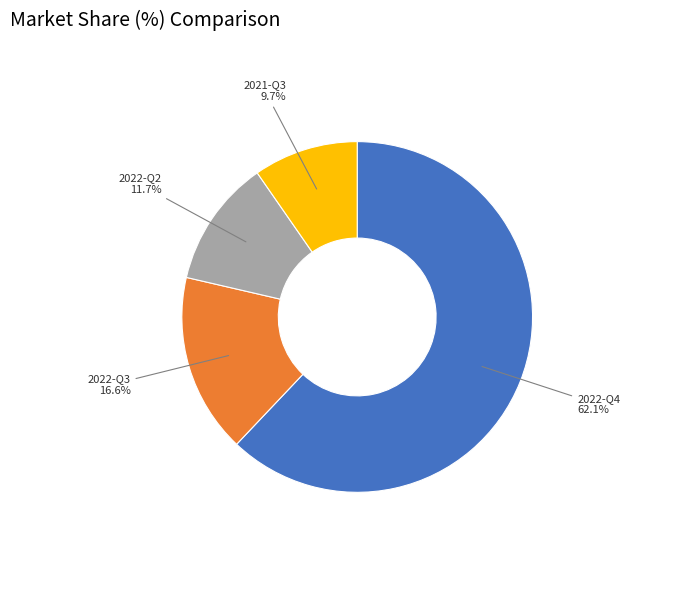

Which category accounts for the majority?

2022-Q4